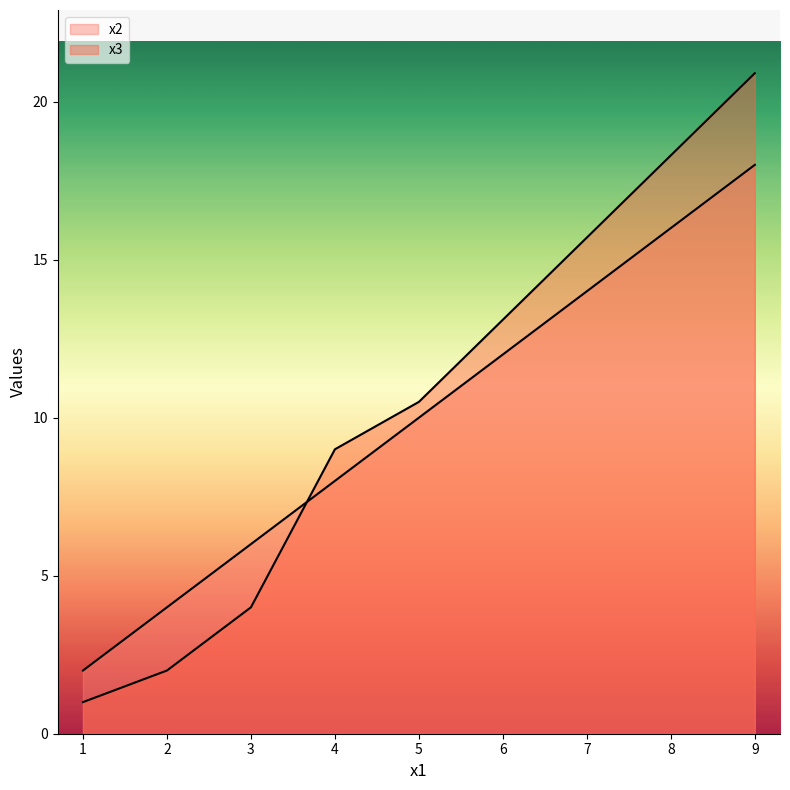

Rank the series by their maximum value, from lowest to highest.

x2, x3